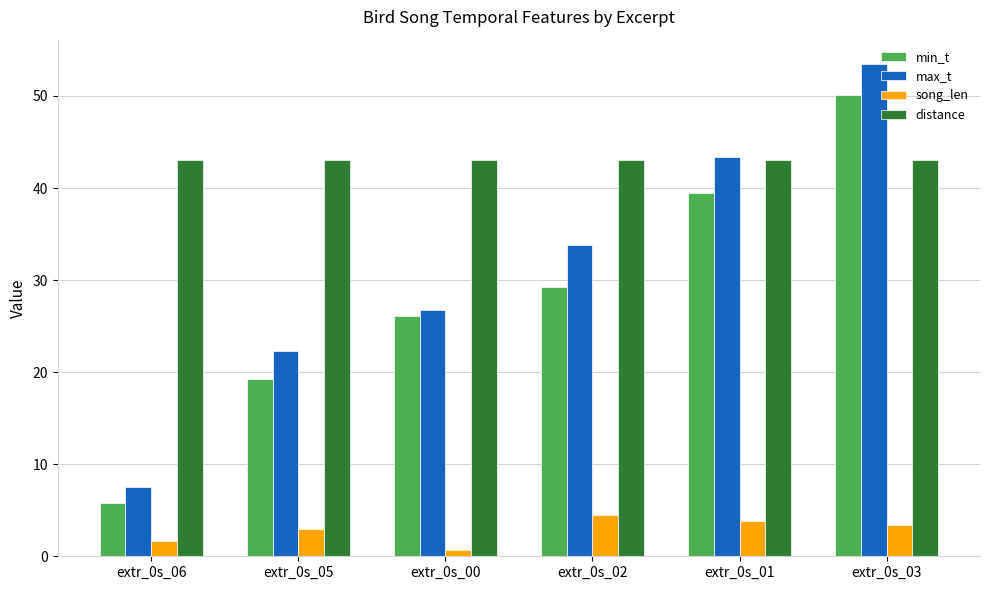

What is the value of the max_t bar at the 1st from the left?

7.5